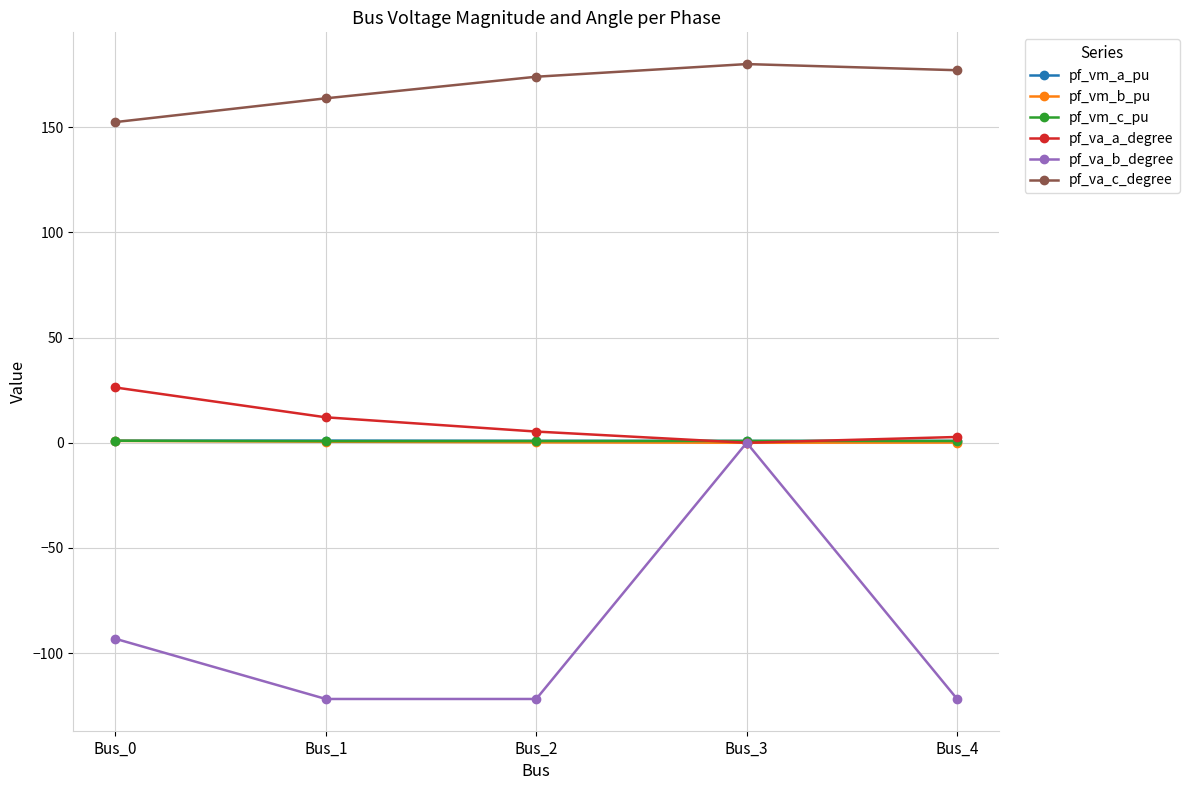

What is the difference between the pf_va_a_degree values at Bus_2 and Bus_0?

21.0